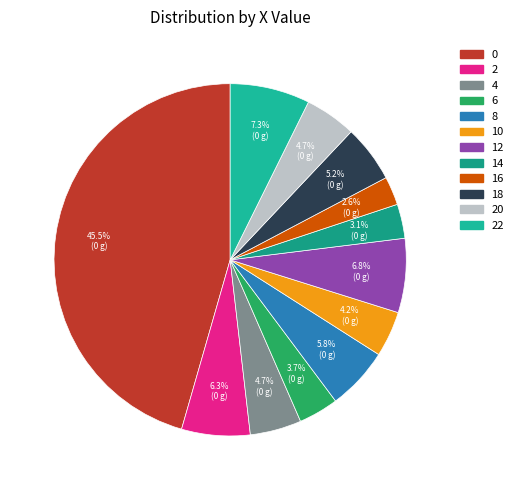

How many segments does this pie chart have?

12